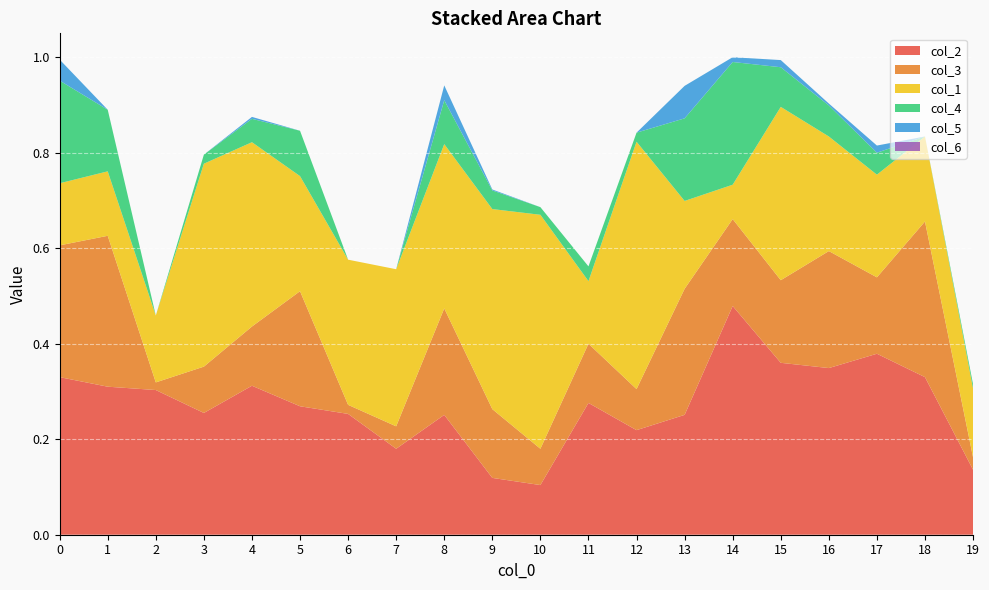

Reading left to right, list all the values displayed in this chart.

col_2: 0.3	0.3	0.3	0.3	0.3	0.3	0.3	0.2	0.3	0.1	0.1	0.3	0.2	0.3	0.5	0.4	0.3	0.4	0.3	0.1
col_3: 0.3	0.3	0.0	0.1	0.1	0.2	0.0	0.0	0.2	0.1	0.1	0.1	0.1	0.3	0.2	0.2	0.2	0.2	0.3	0.0
col_1: 0.1	0.1	0.1	0.4	0.4	0.2	0.3	0.3	0.3	0.4	0.5	0.1	0.5	0.2	0.1	0.4	0.2	0.2	0.2	0.1
col_4: 0.2	0.1	0.0	0.0	0.0	0.1	0.0	0.0	0.1	0.0	0.0	0.0	0.0	0.2	0.3	0.1	0.1	0.0	0.0	0.0
col_5: 0.0	0.0	0.0	0.0	0.0	0.0	0.0	0.0	0.0	0.0	0.0	0.0	0.0	0.1	0.0	0.0	0.0	0.0	0.0	0.0
col_6: 0.0	0.0	0.0	0.0	0.0	0.0	0.0	0.0	0.0	0.0	0.0	0.0	0.0	0.0	0.0	0.0	0.0	0.0	0.0	0.0